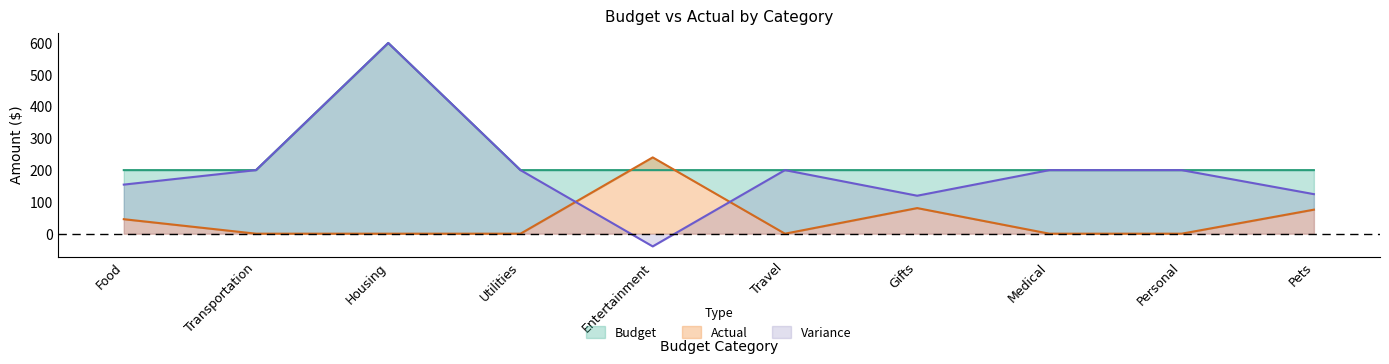

Is the value of Budget at Pets greater than the value of Variance at Food?

Yes